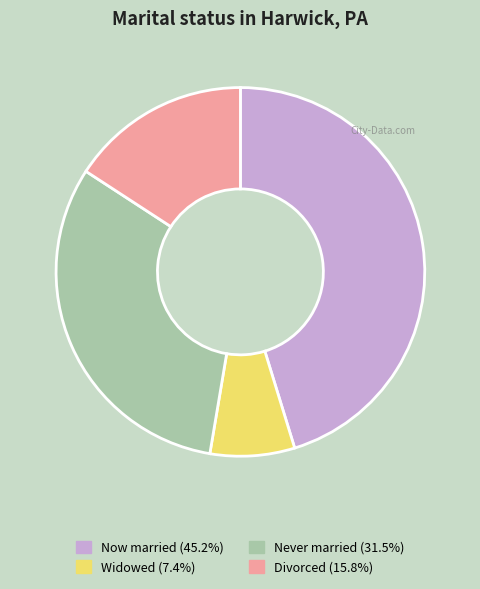

Is Widowed (7.4%) the majority of the pie?

No